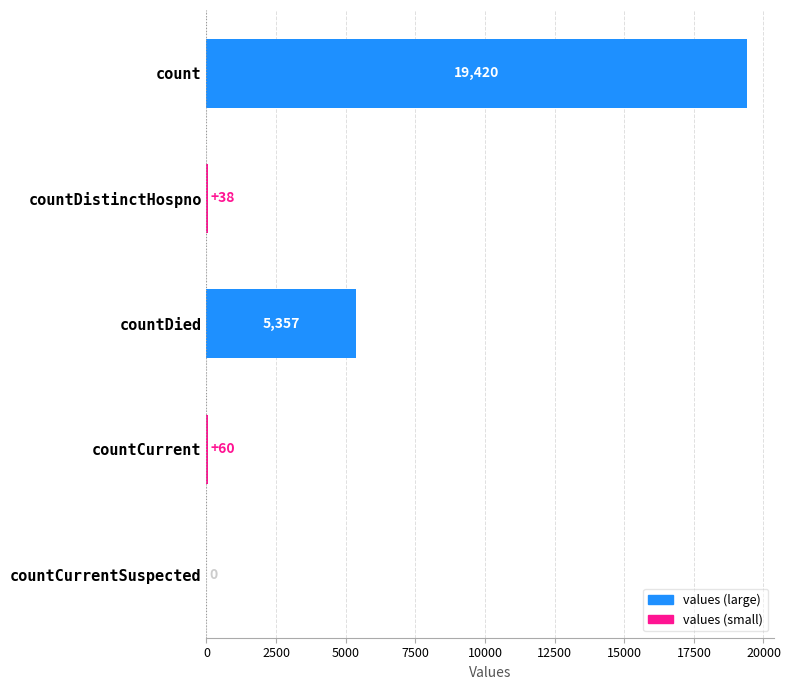

What is the greatest value displayed?

19420